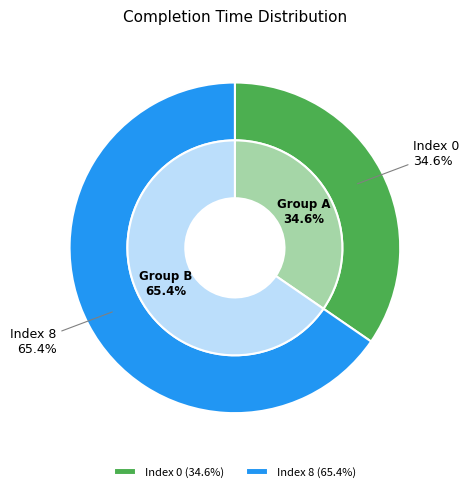

Is the sum of 0 and 8 greater than half?

Yes